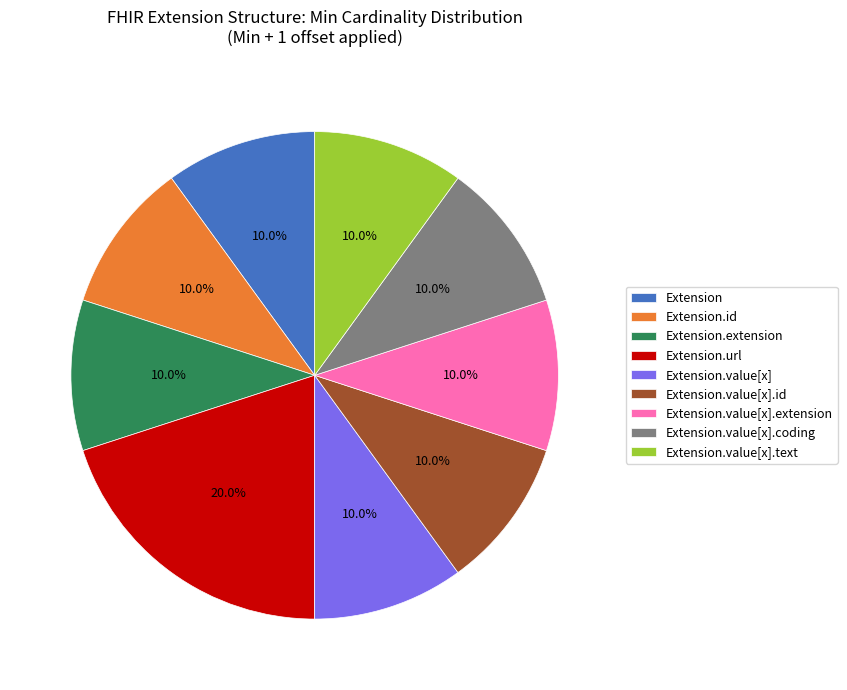

Between Extension.url and Extension.value[x].extension, which is larger?

Extension.url